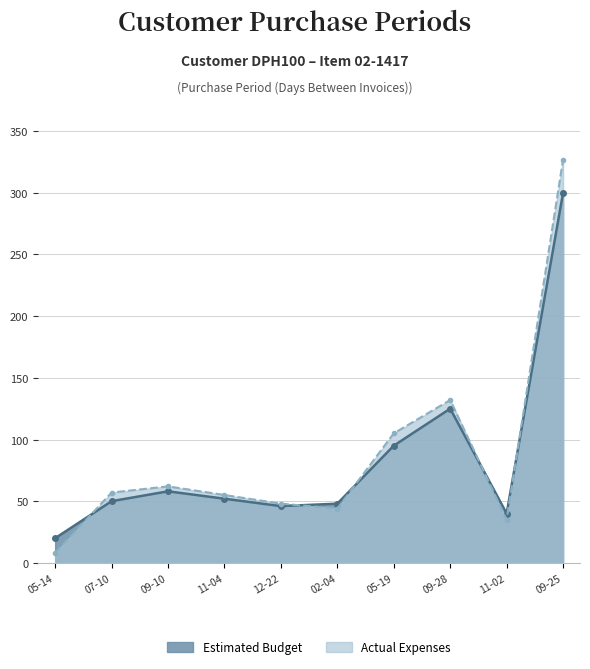

List the series in order of their peak value, lowest first.

Estimated Budget, Actual Expenses